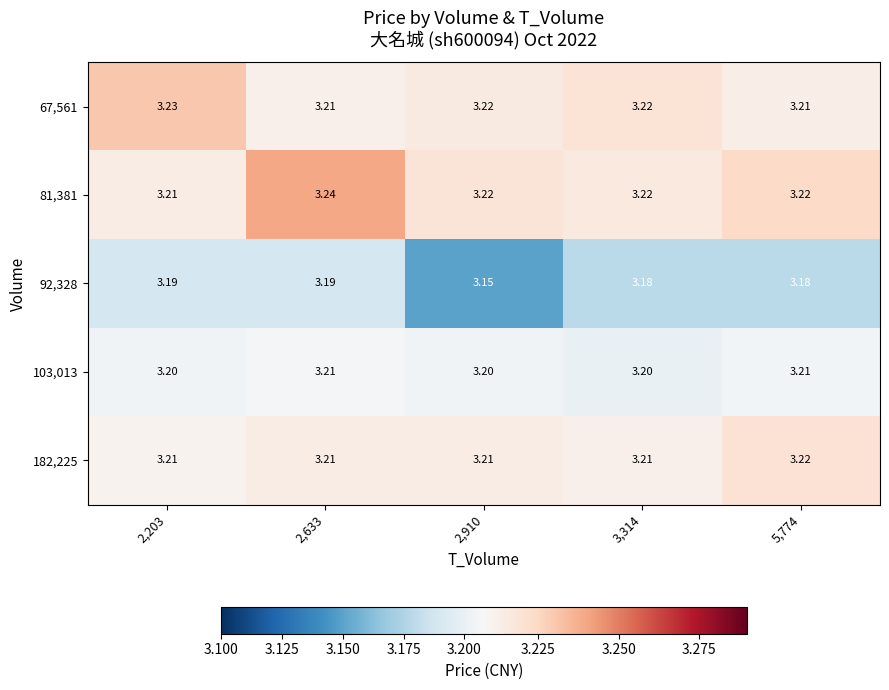

Between 2,633 and 2,203, which is larger?

2,203